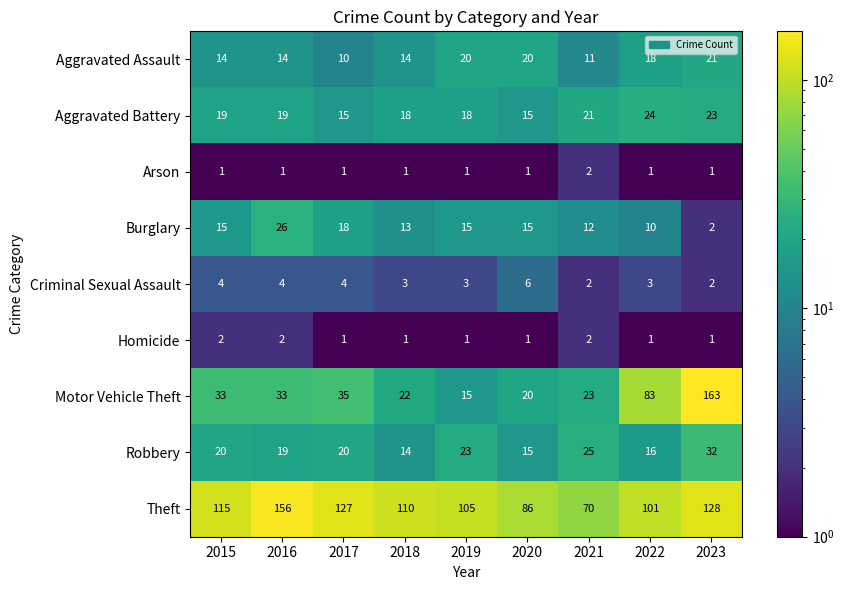

At how many categories does at least one series exceed 8?

9